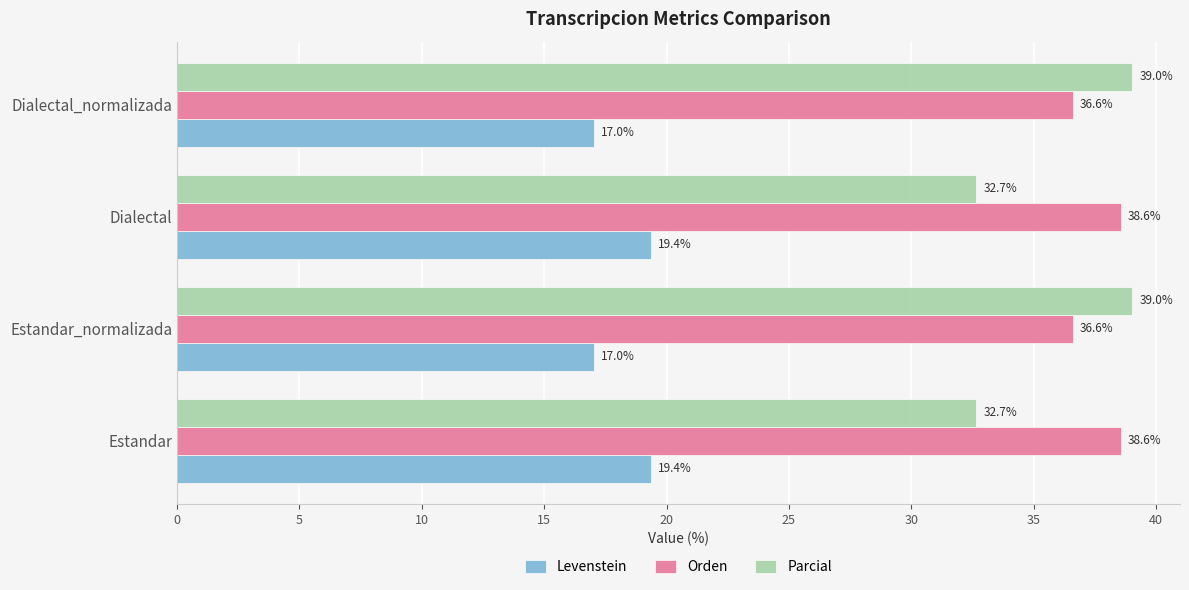

Which series has the largest total across all categories?

Orden